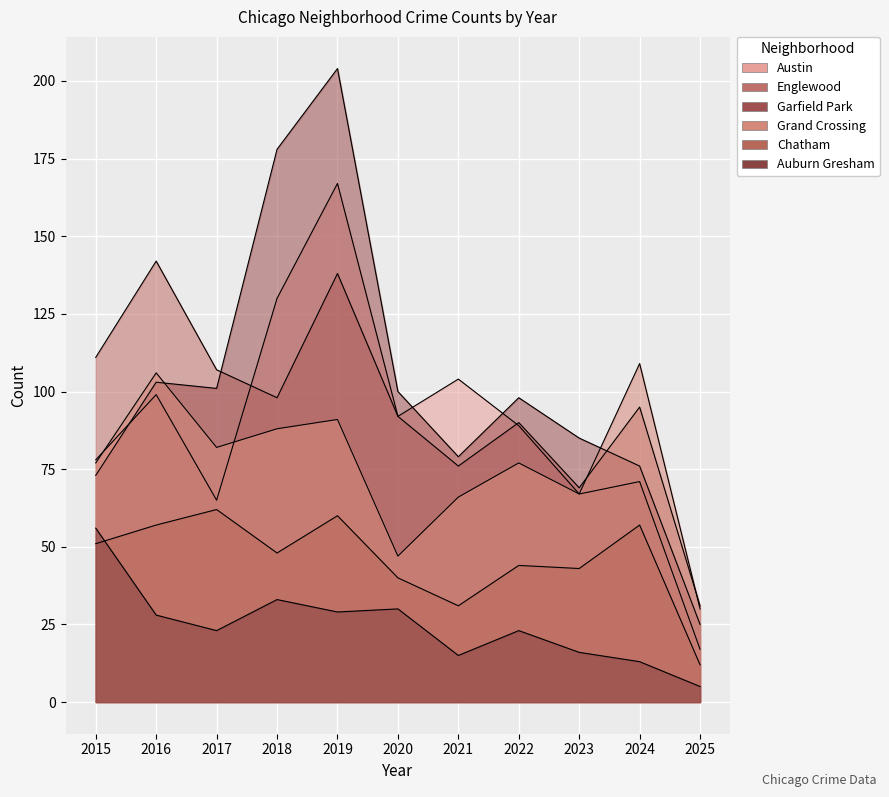

What is the difference between the Chatham values at 2020 and 2022?

4